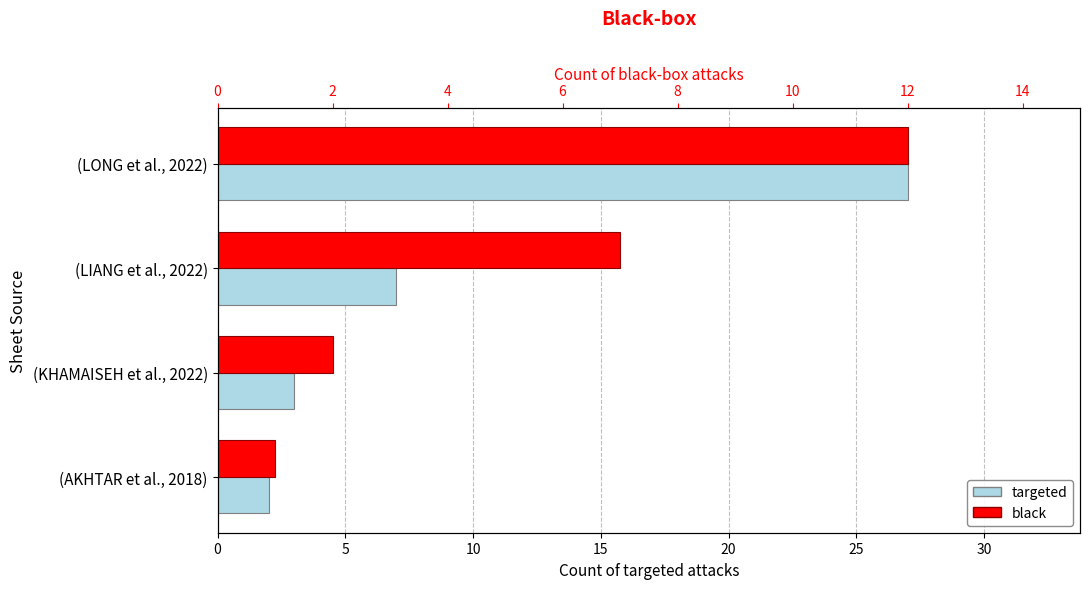

What is the difference between the highest and lowest values at (AKHTAR et al., 2018)?

1